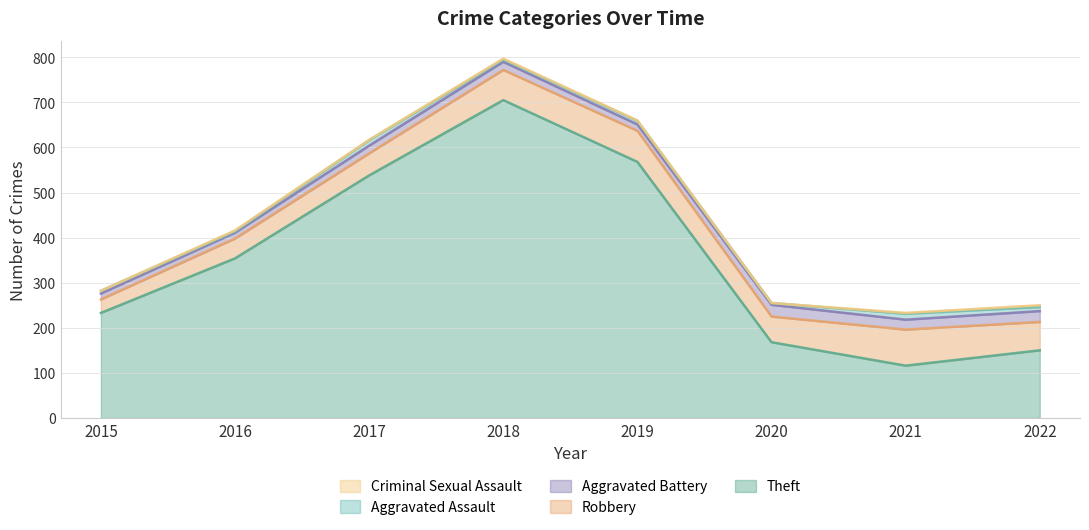

Between 2017 and 2019, which series saw the biggest shift?

Theft